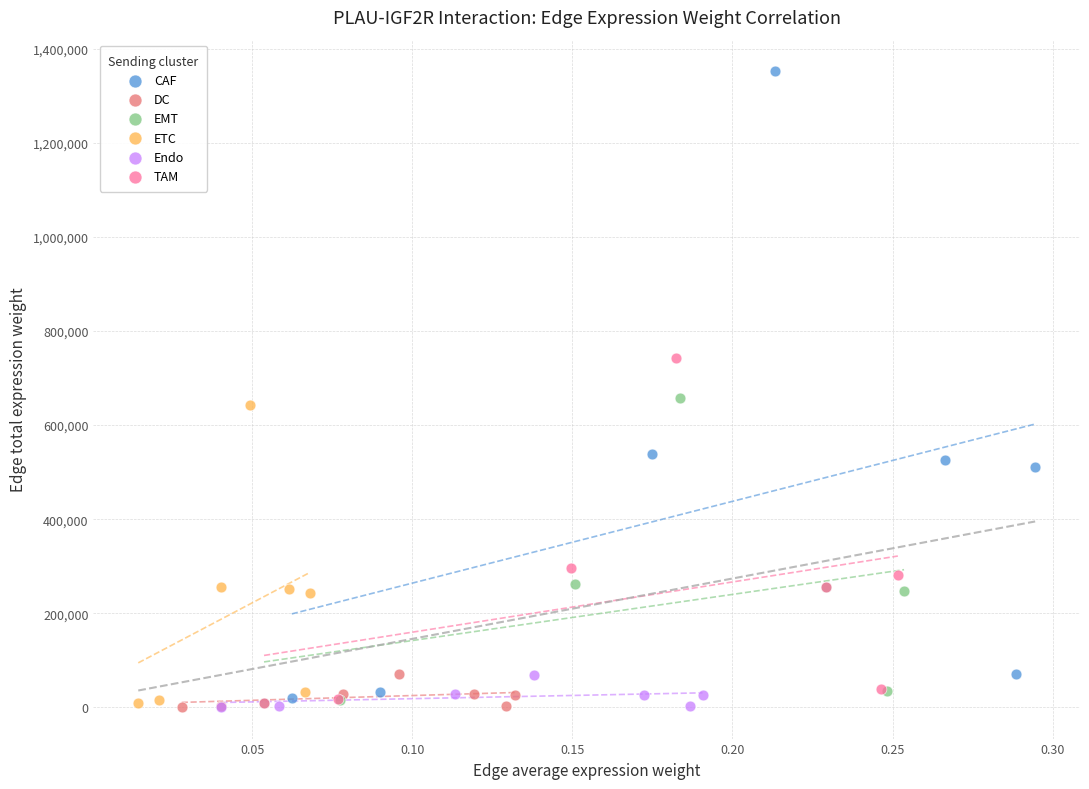

Which series has the largest Y range (max minus min)?

CAF